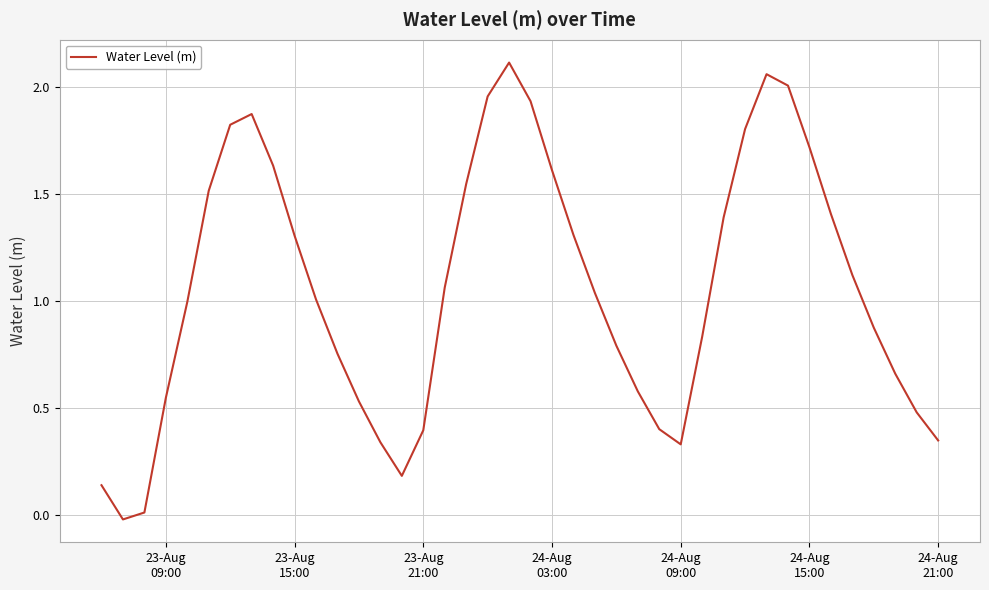

Does the chart have visible grid lines?

Yes